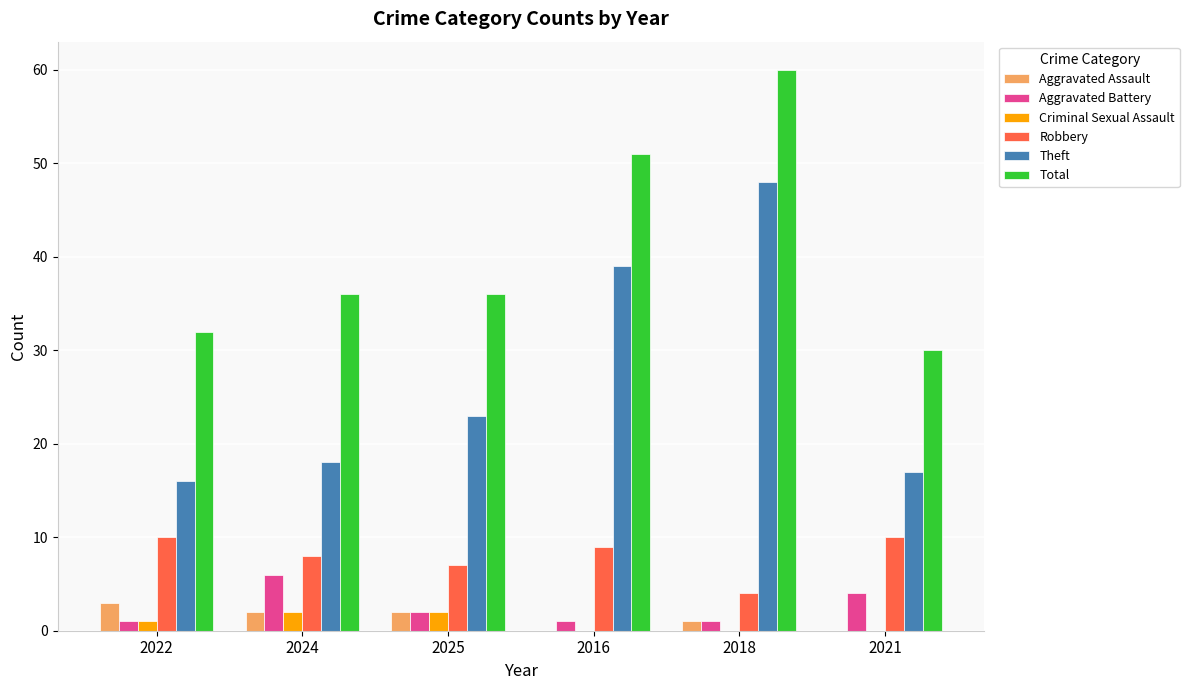

Which series has the largest range (max minus min)?

Theft